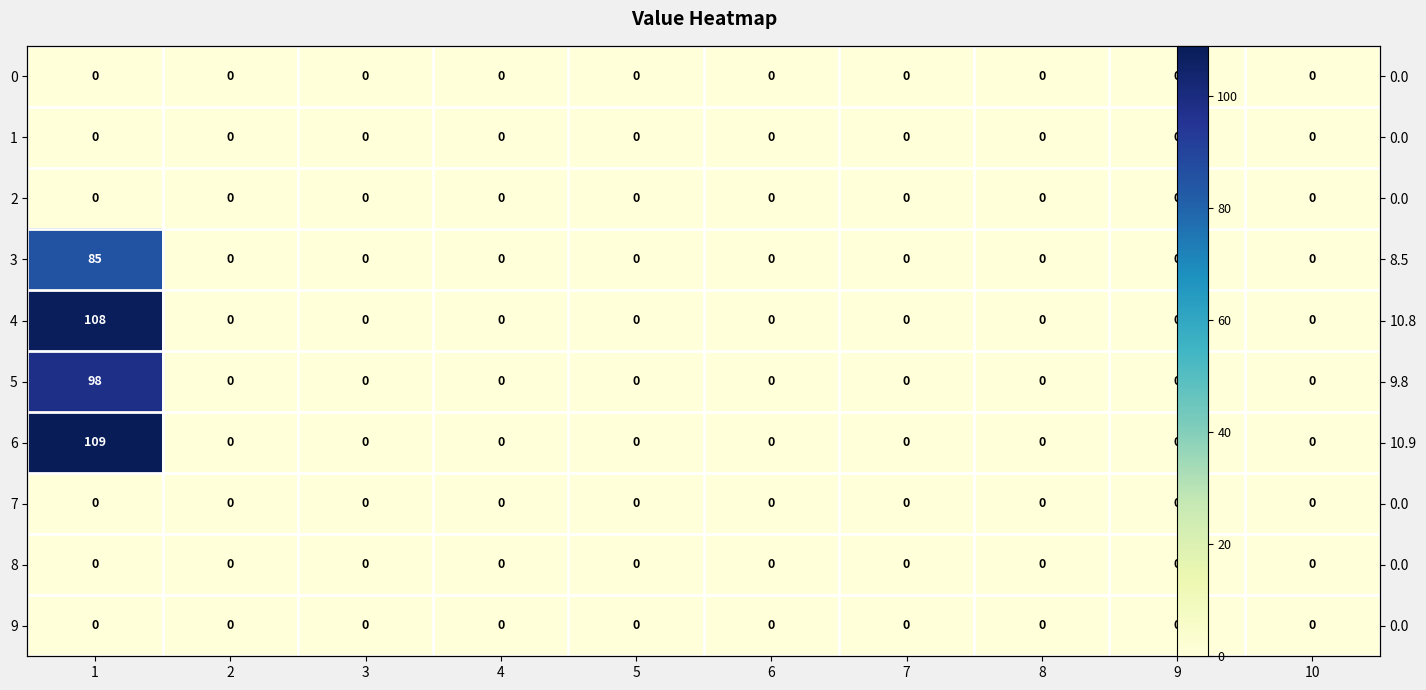

The 4 series shows 0 at 10. True or false?

True